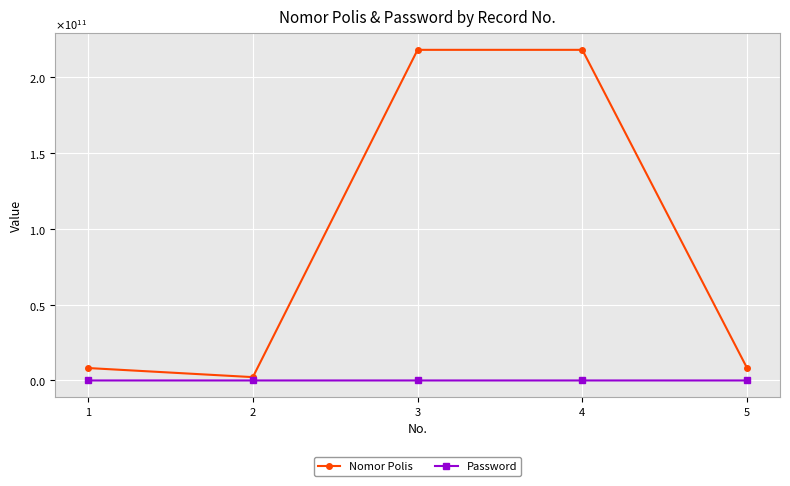

Reading left to right, extract all data points from this chart.

Nomor Polis: 8206000021	2206000023	218190134776	218190083480	8206000022
Password: 3081984	2061964	6051966	5051964	1091968